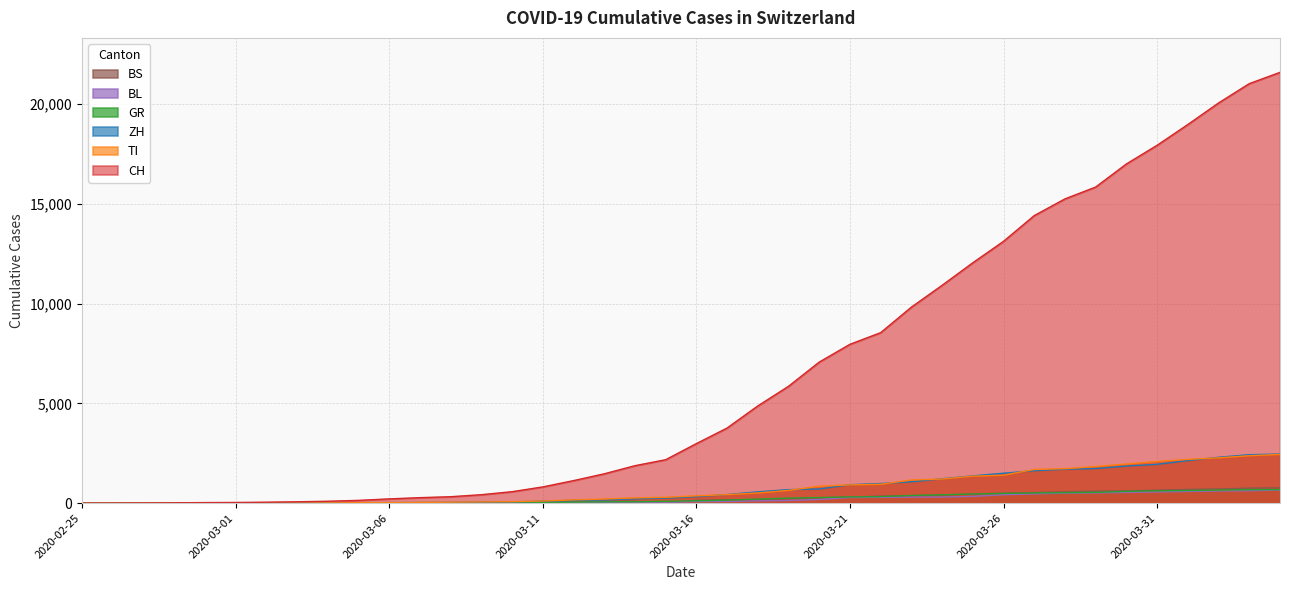

At which category is the sum across all series the highest?

2020-04-04